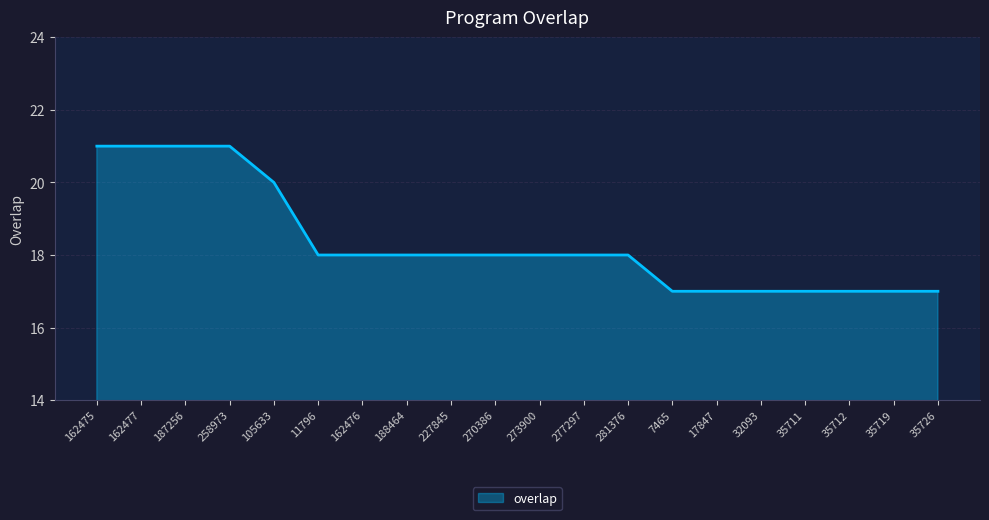

What position from the right is 258973?

17